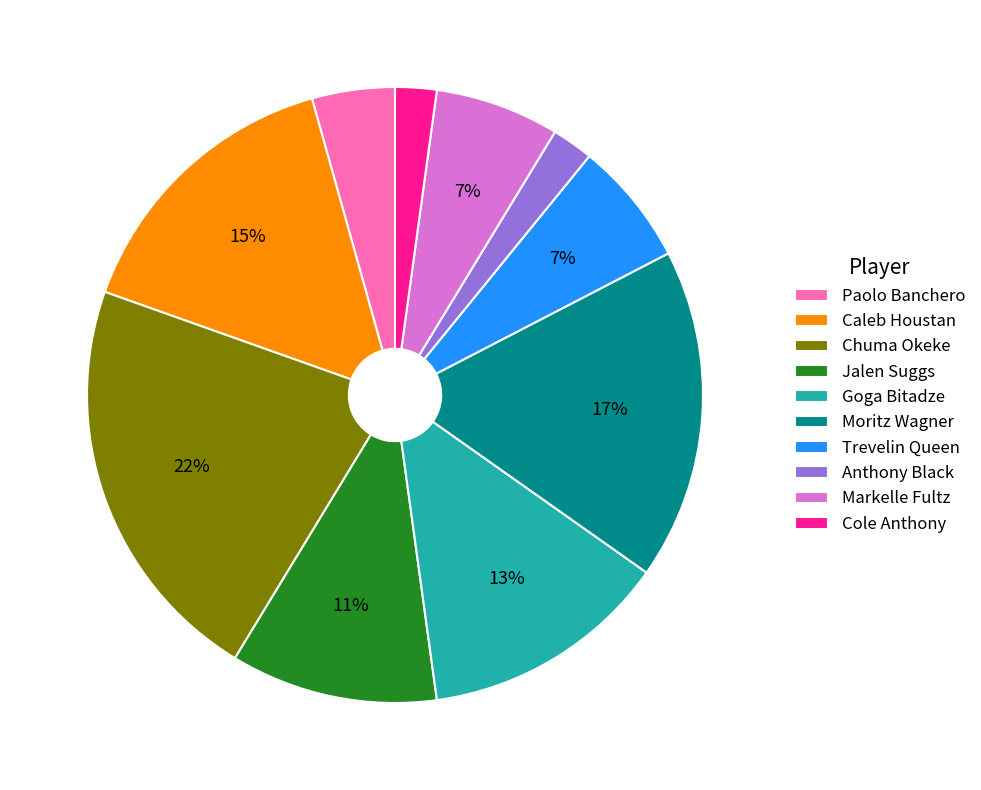

What is the largest slice in the pie chart?

Chuma Okeke